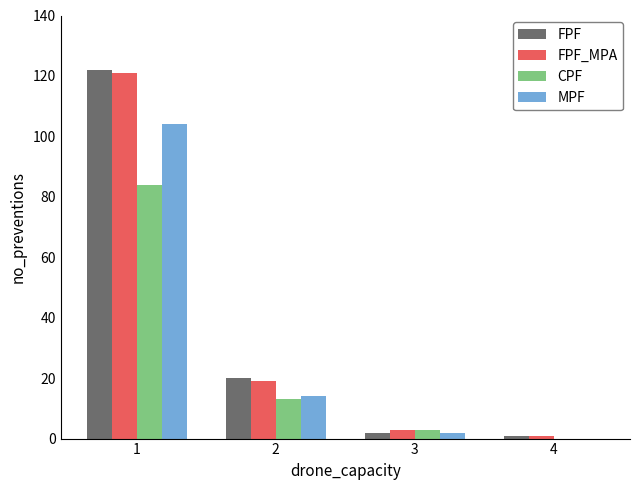

Is it true that FPF_MPA equals 1 at 4?

True